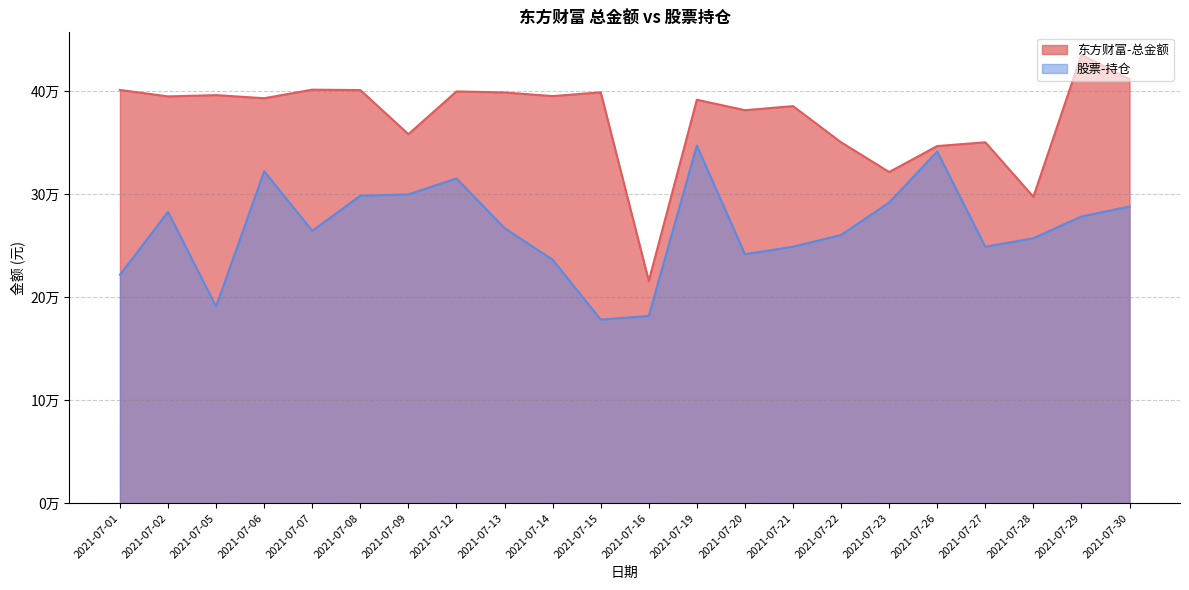

Reading left to right, list all the values displayed in this chart.

东方财富-总金额: 400968.2	394703.6	395946.0	392945.8	401240.6	400854.3	358039.8	399553.1	398533.0	395001.9	398680.8	215638.8	391461.5	381325.1	385282.0	350182.6	321329.0	346532.8	350194.9	297302.5	435117.8	411503.2
股票-持仓: 221650.6	282622.7	190776.0	321998.0	264214.1	298343.0	299620.1	315114.0	266844.0	236228.0	178125.0	181630.1	346936.0	241558.0	248832.0	260244.6	291717.4	341191.6	248836.5	257045.4	278202.5	287799.2